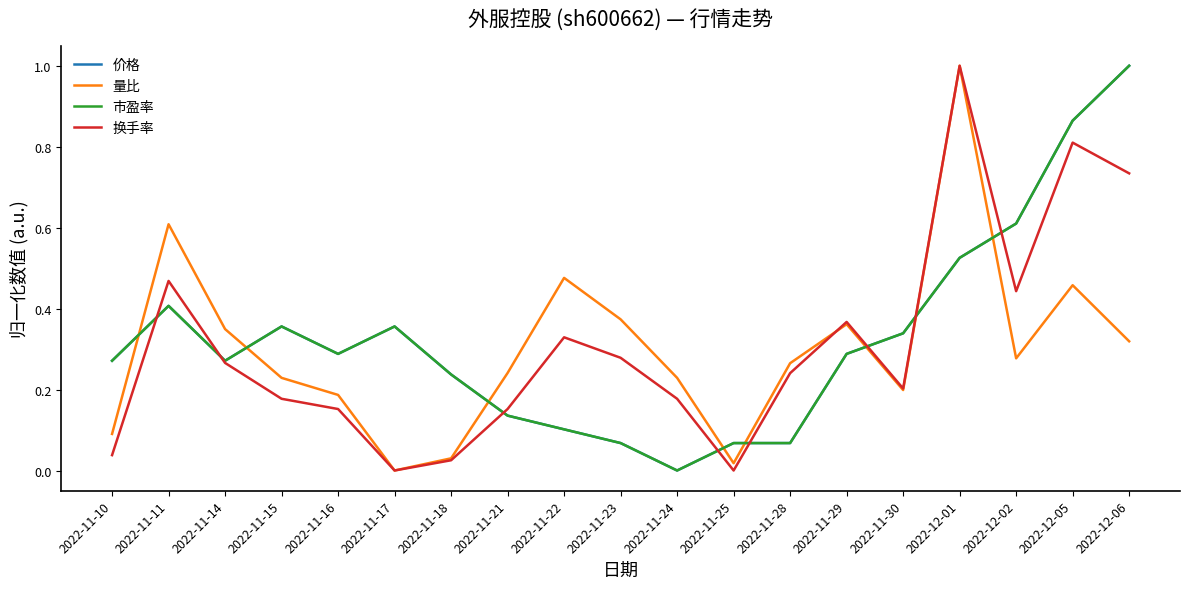

What is the value of the 市盈率 point at the 6th from the left?

0.4